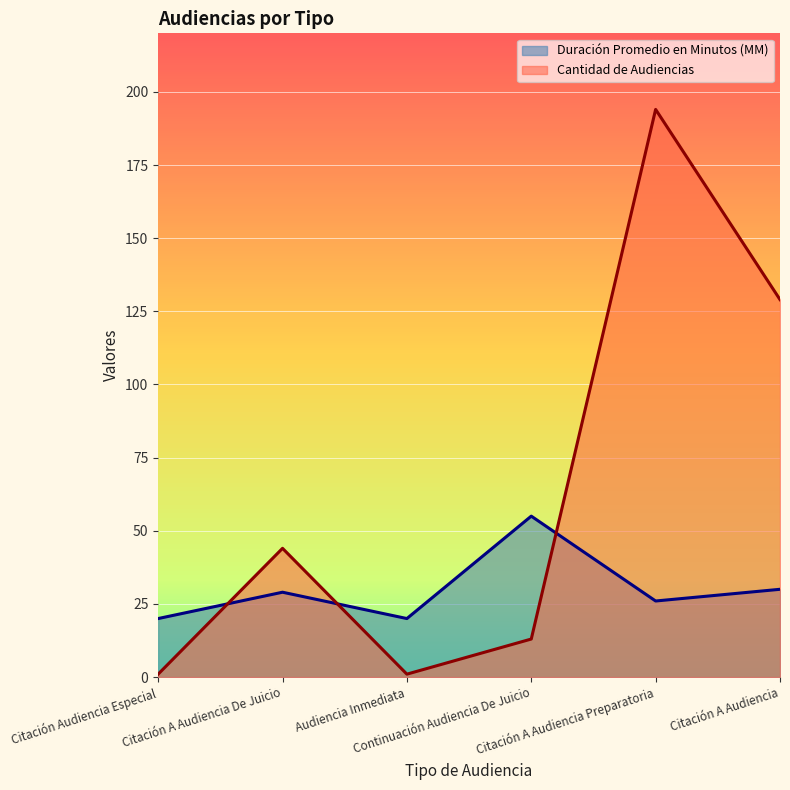

Count the number of data series in this chart.

2